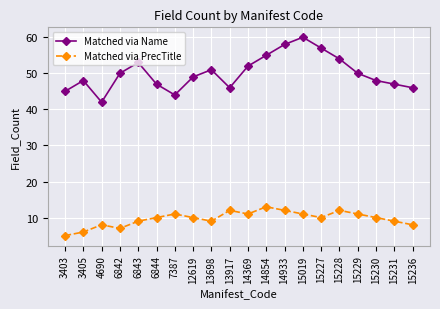

Rank the series by their maximum value, from highest to lowest.

Matched via Name, Matched via PrecTitle